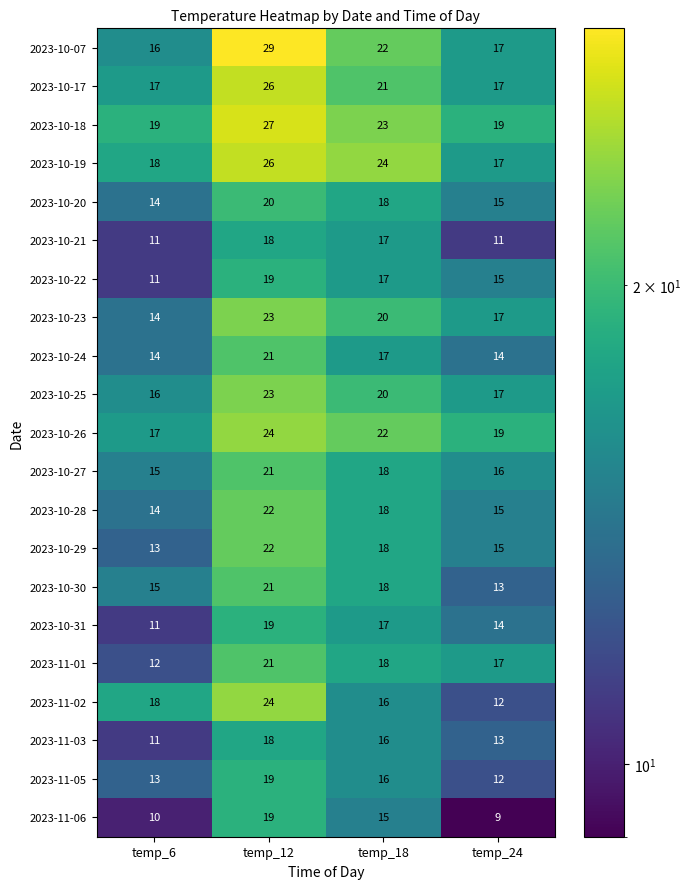

What is the smallest value displayed?

9